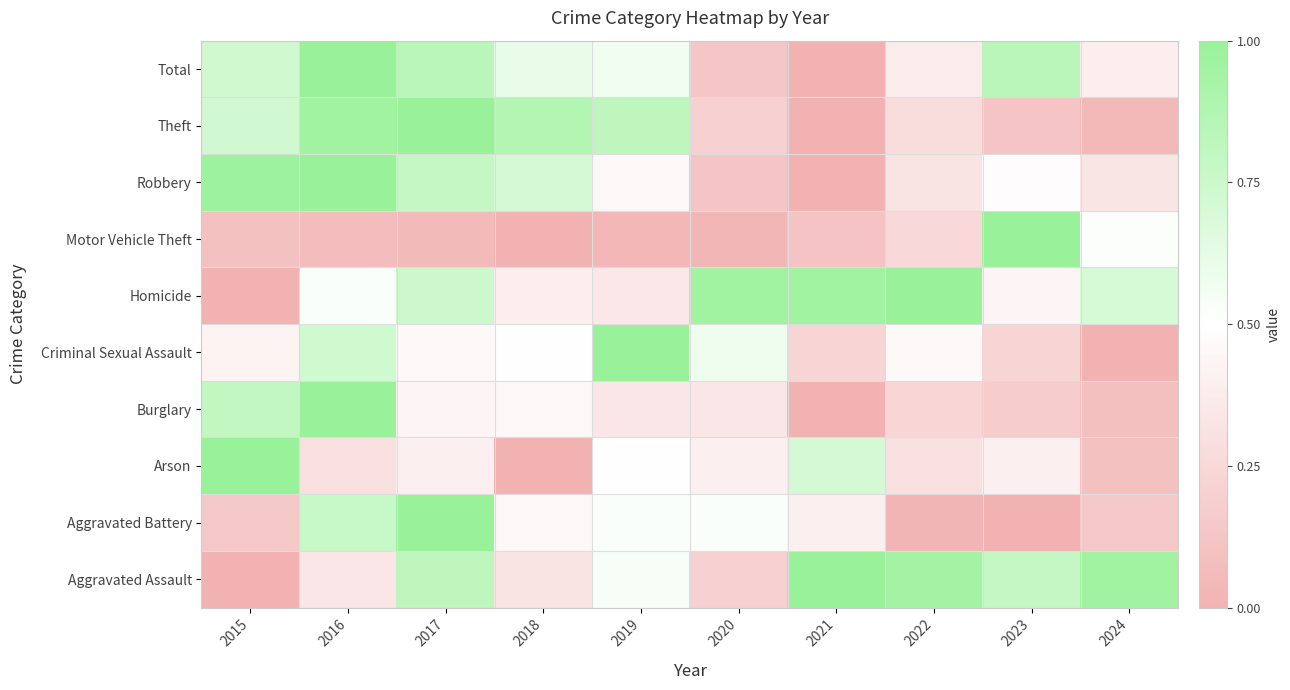

Count the number of categories in the chart.

10